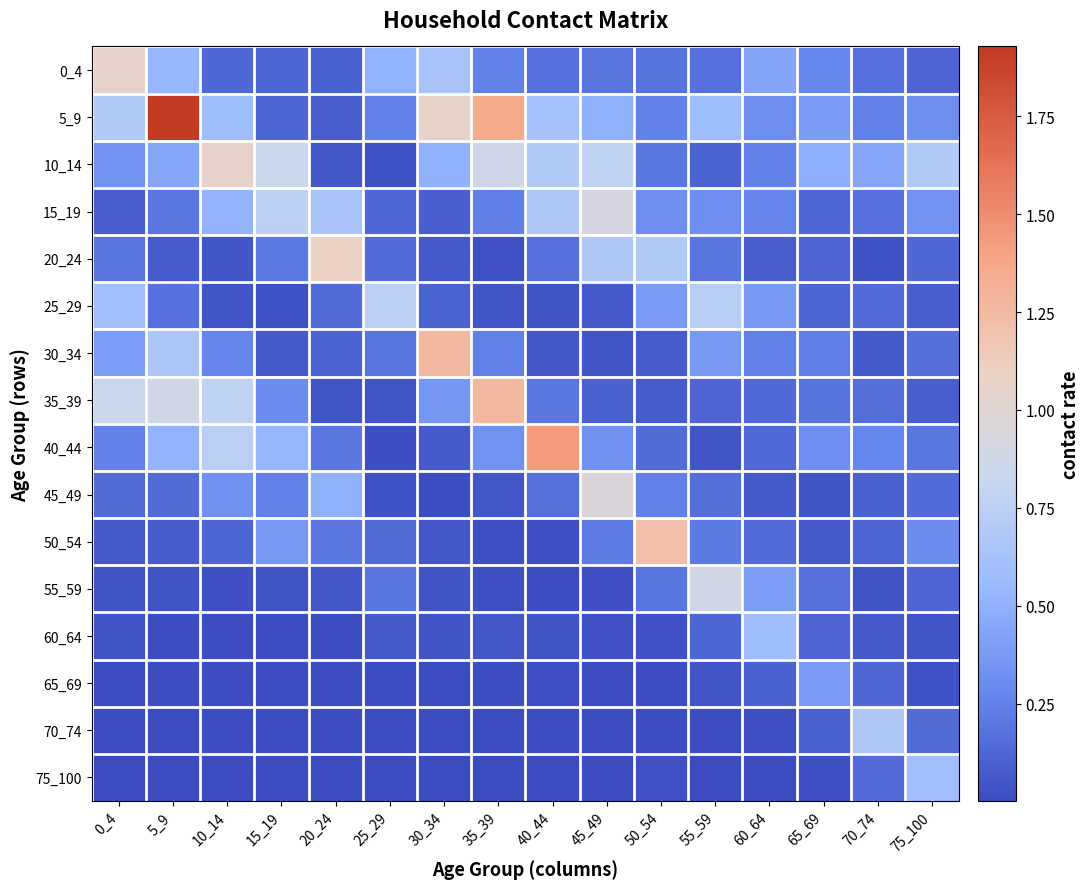

At which category is the sum across all series the highest?

5_9